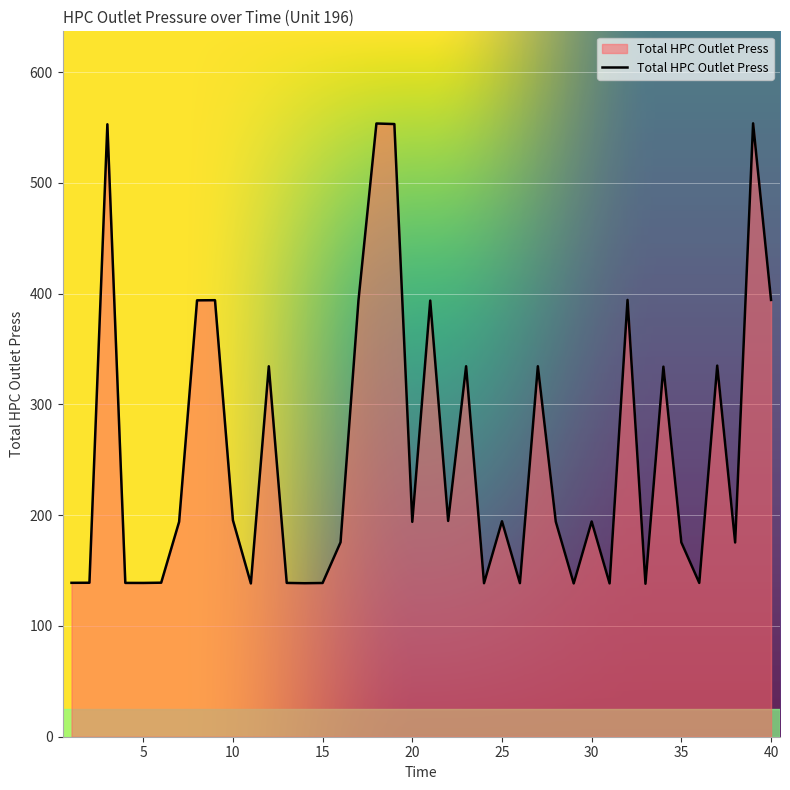

What is the smallest value displayed?

138.1